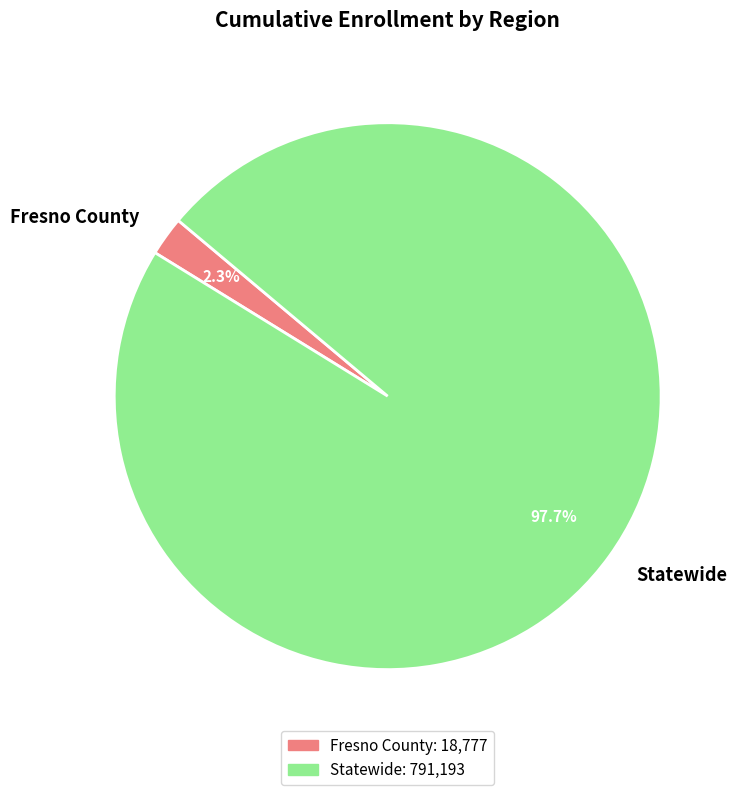

What is the largest slice in the pie chart?

Statewide